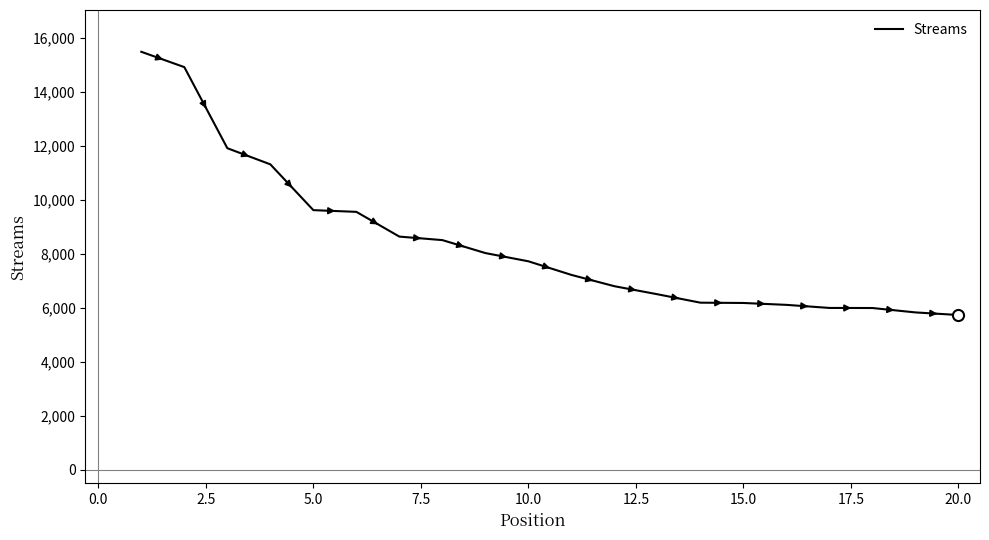

What is the maximum value shown in the chart?

15484